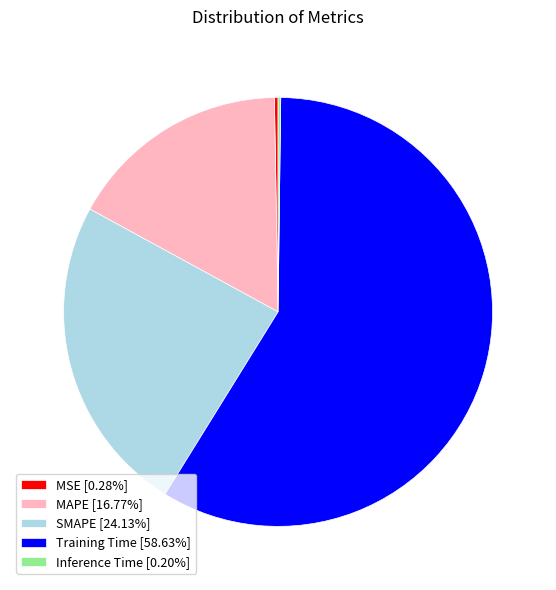

Is Training Time [58.63%] the majority of the pie?

Yes